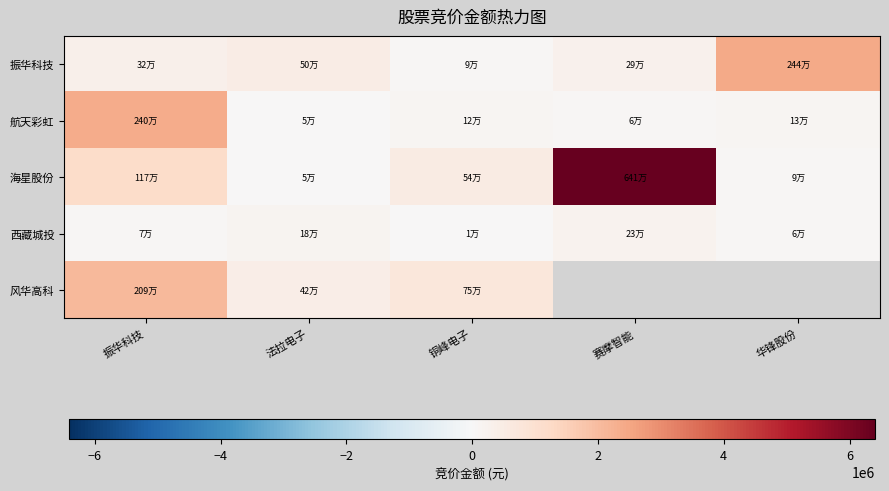

How many distinct data groups are displayed?

5